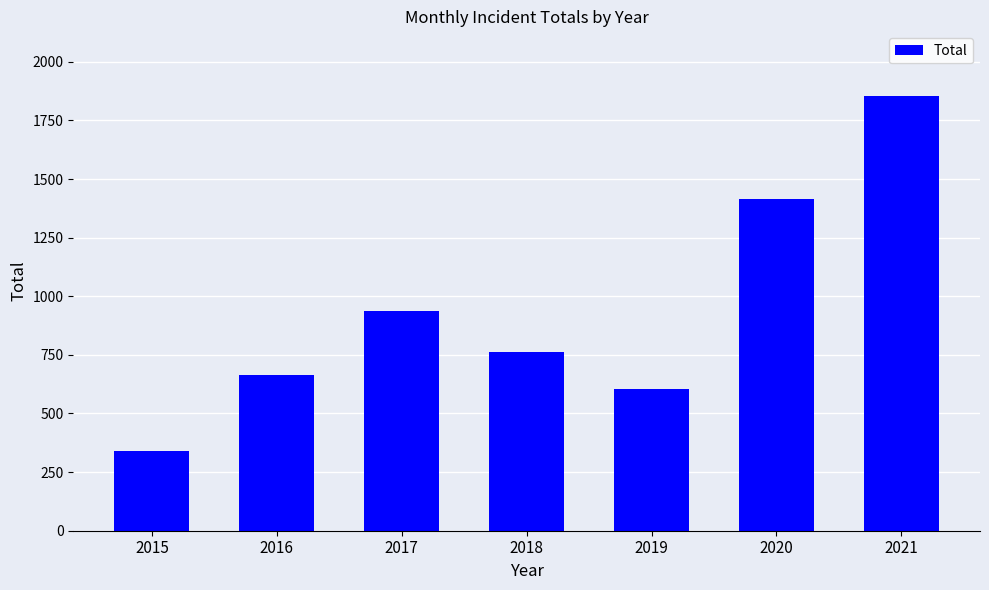

True or false: the data shows 1976 at 2020.

False